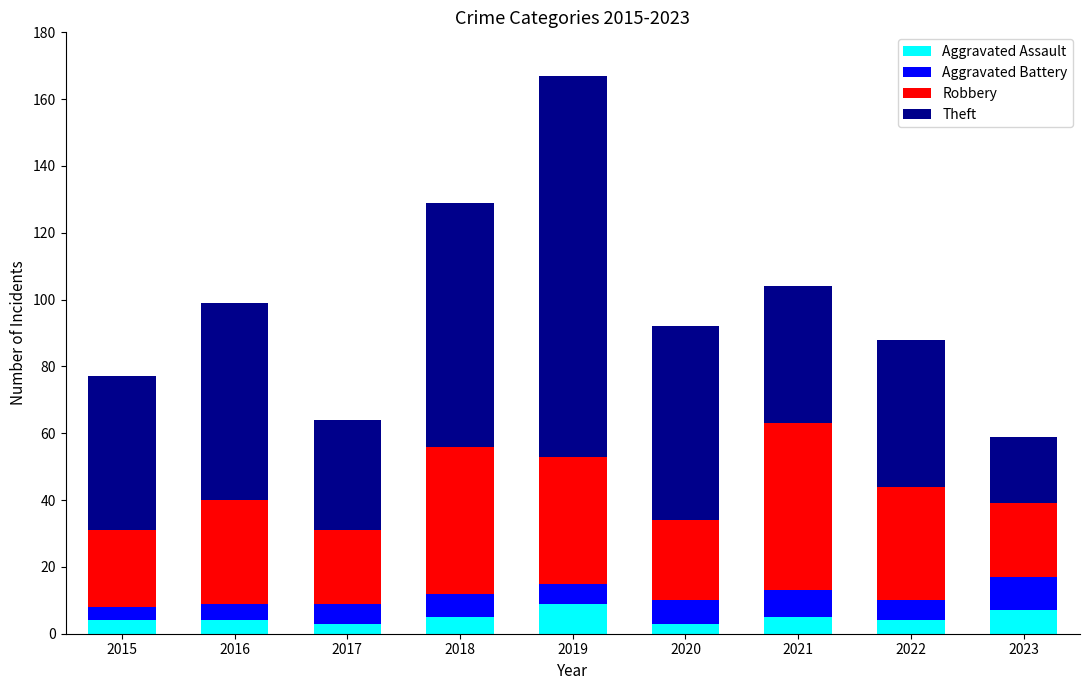

The value of Aggravated Assault at 2015 is 4. True or false?

True